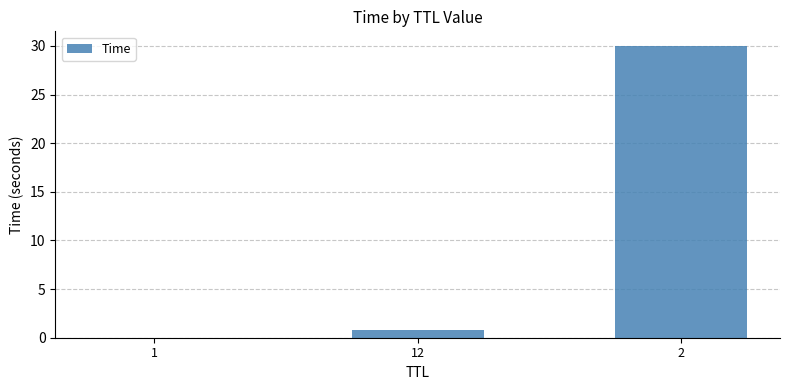

What is the difference between the values at 12 and 1?

0.8